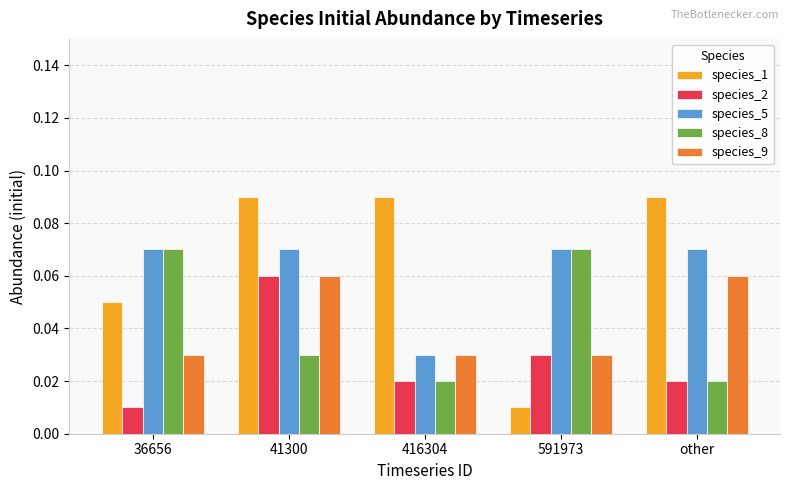

What position from the right is 416304?

3